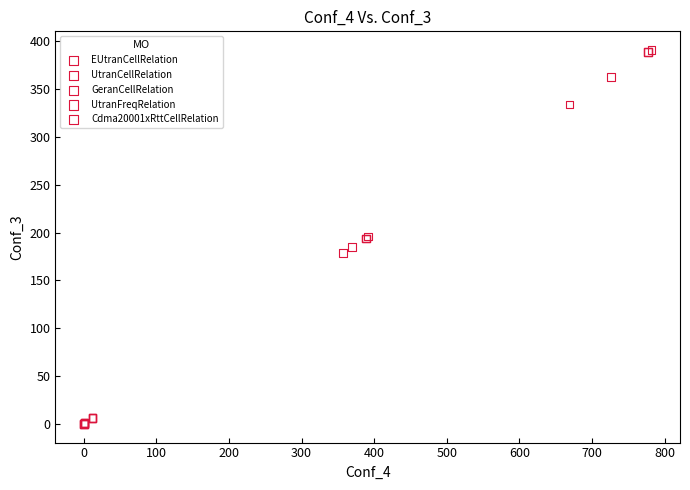

Which series reaches the maximum Y coordinate?

EUtranCellRelation